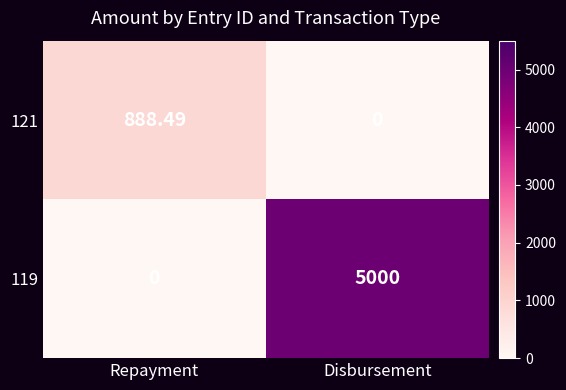

List the labels in order of 119 value, smallest first.

Repayment, Disbursement